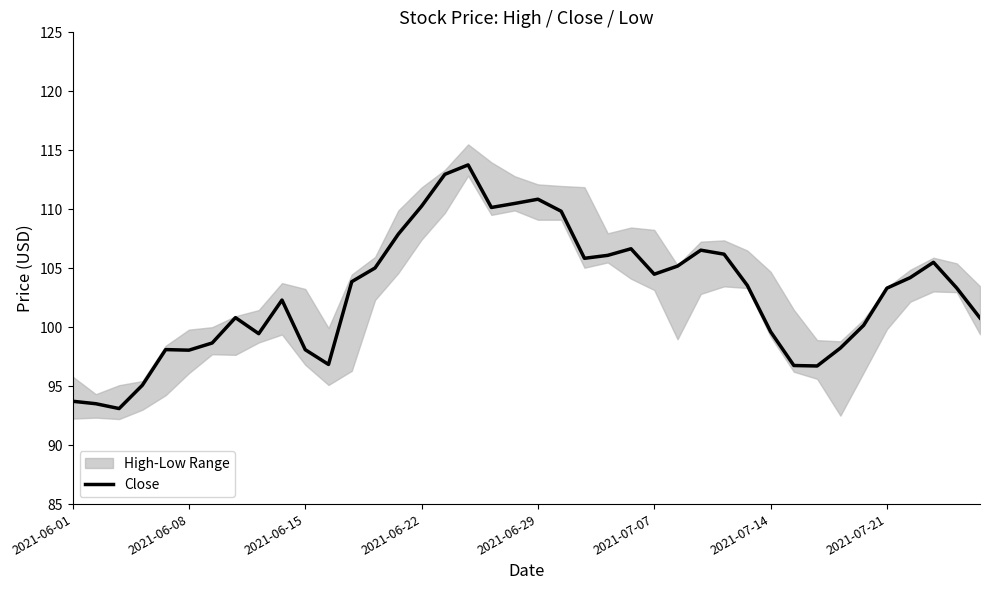

What is the difference between the second highest and second lowest values?

19.4